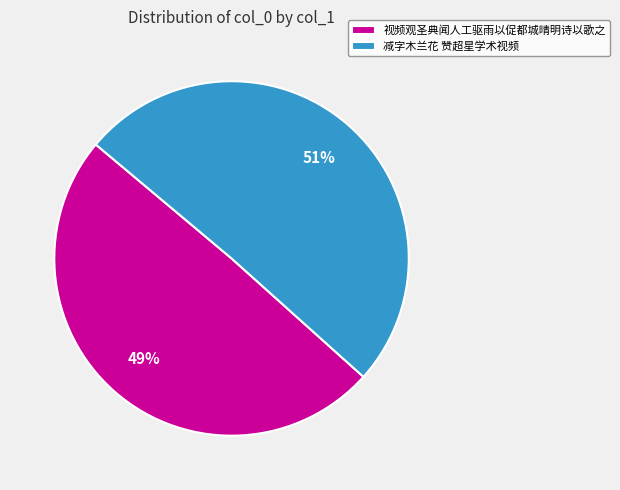

Which category has the biggest portion of the pie?

减字木兰花 赞超星学术视频